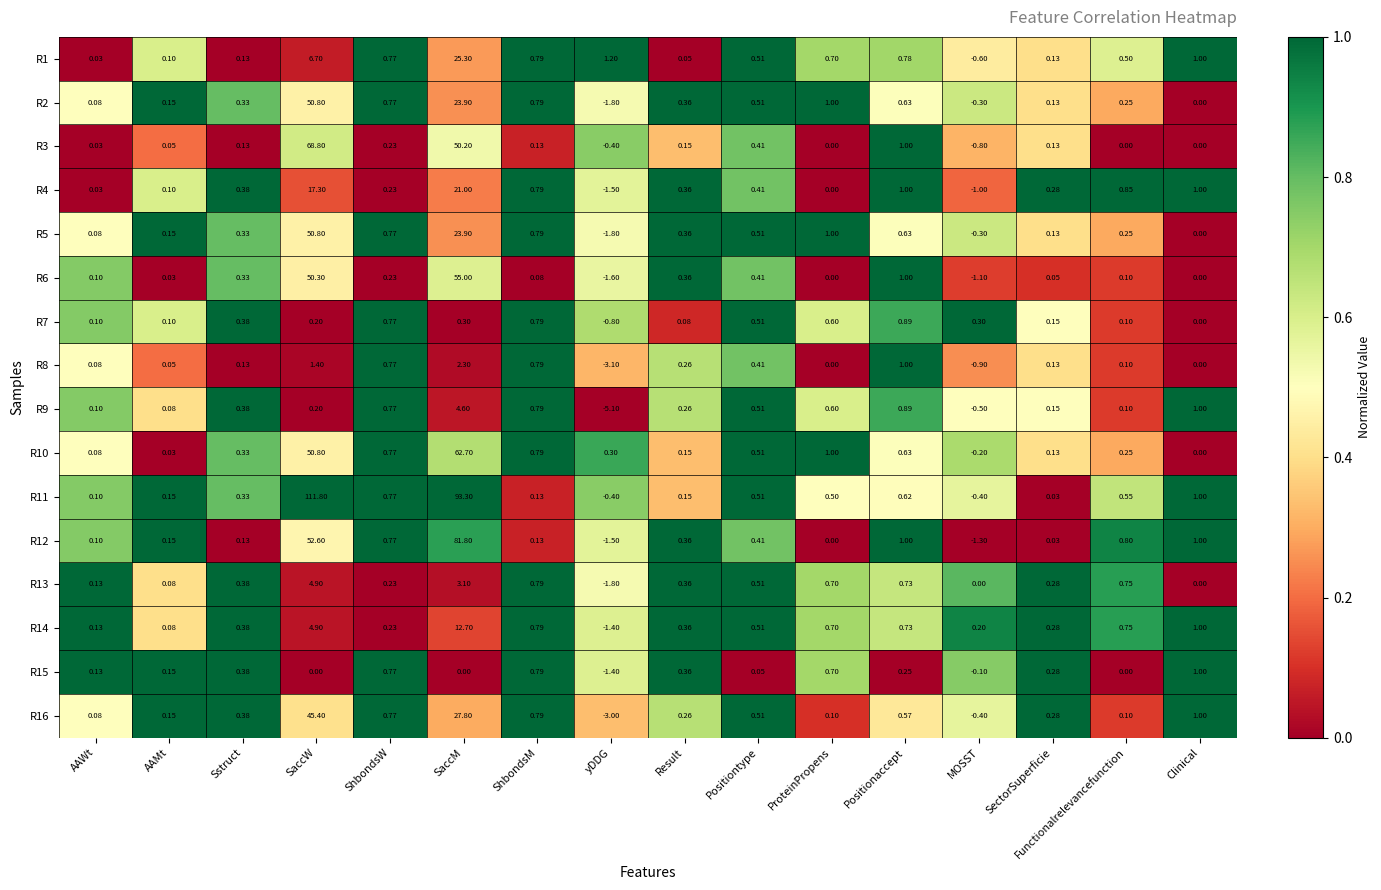

Is the value of R14 at Sstruct greater than the value of R13 at Positiontype?

No